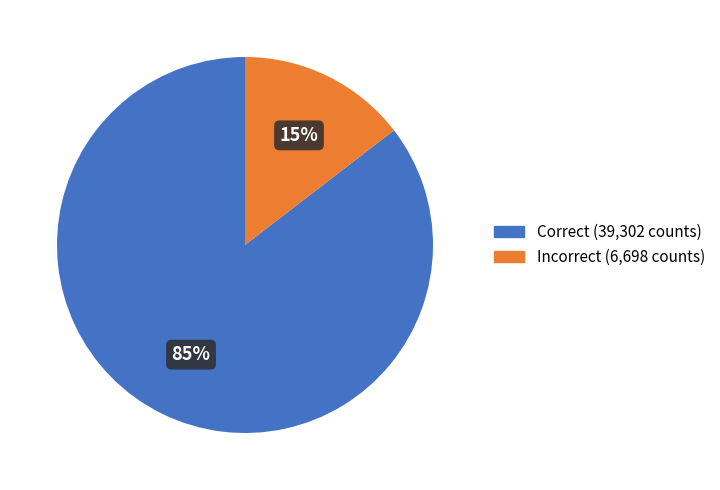

Does any single category account for the majority?

Yes